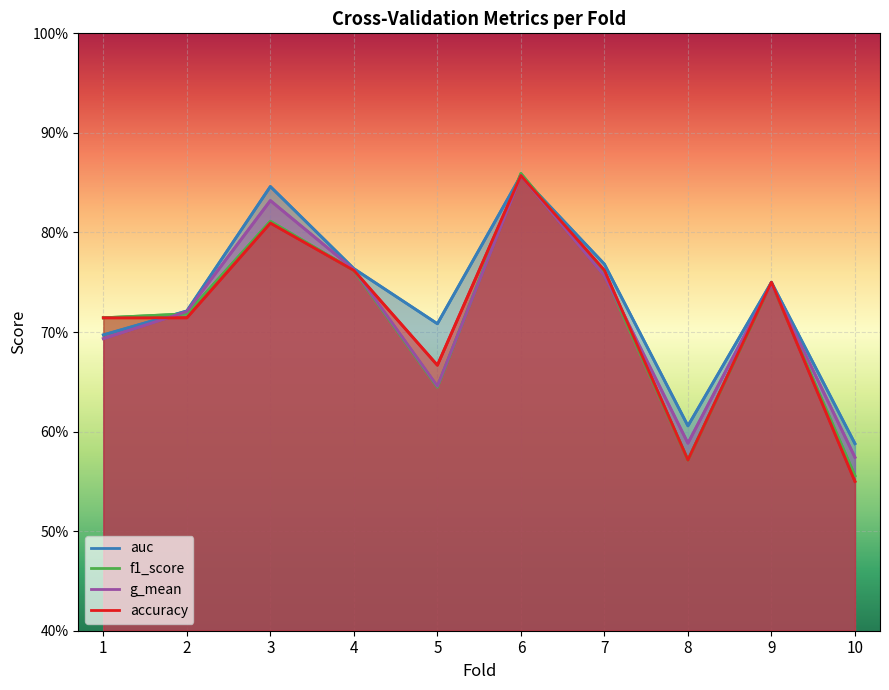

Which series has the widest spread of values?

accuracy